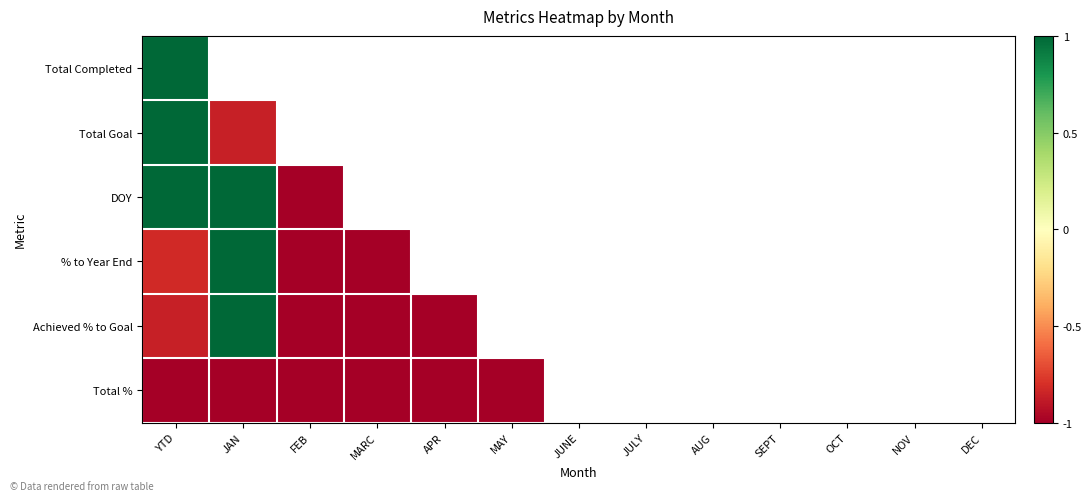

What is the highest value of the Total Goal series?

1.0